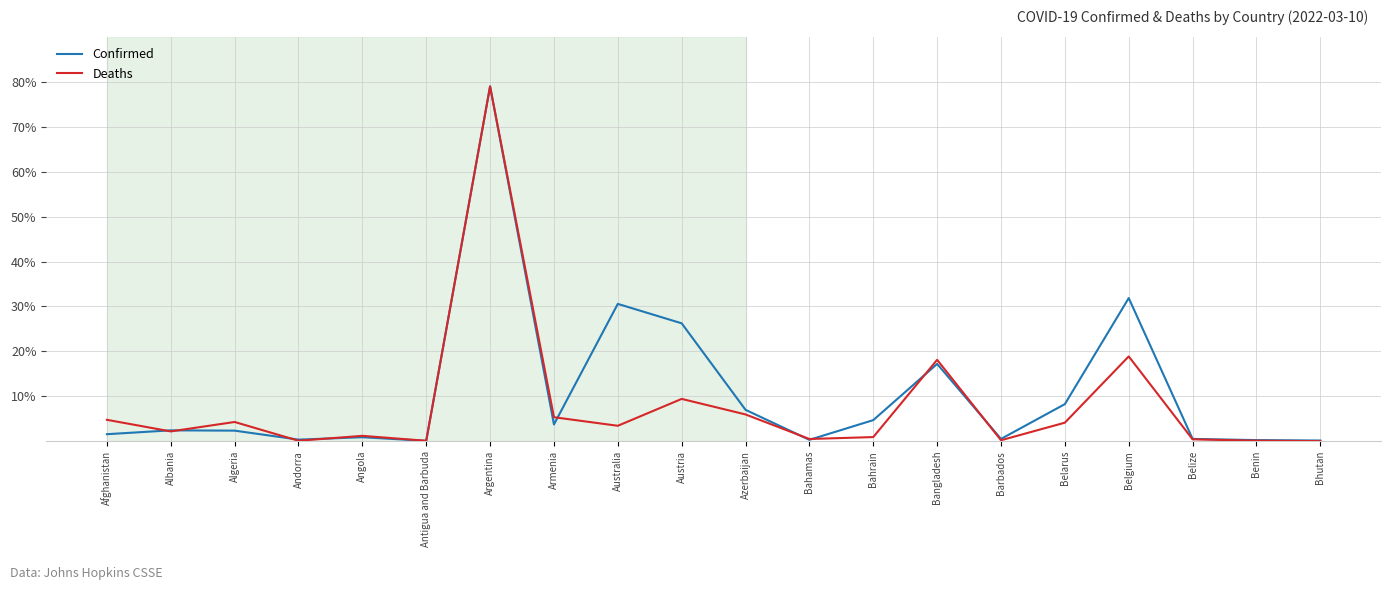

At how many categories does at least one series exceed 62?

1